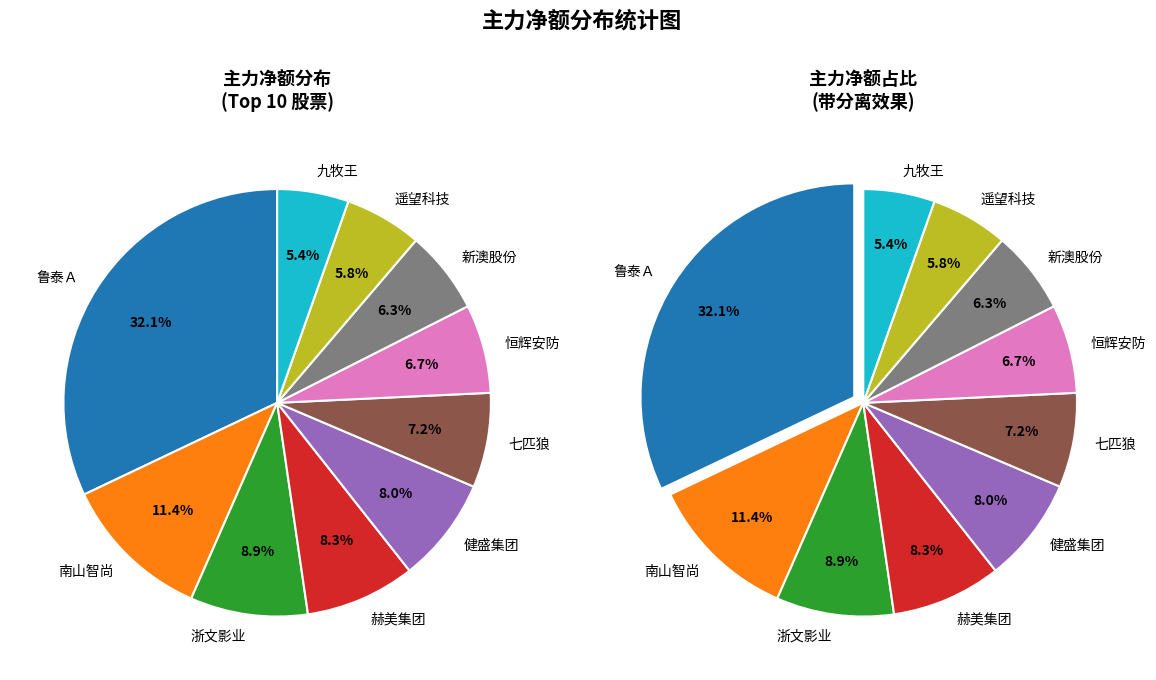

Between 九牧王 and 鲁泰Ａ, which is larger?

鲁泰Ａ